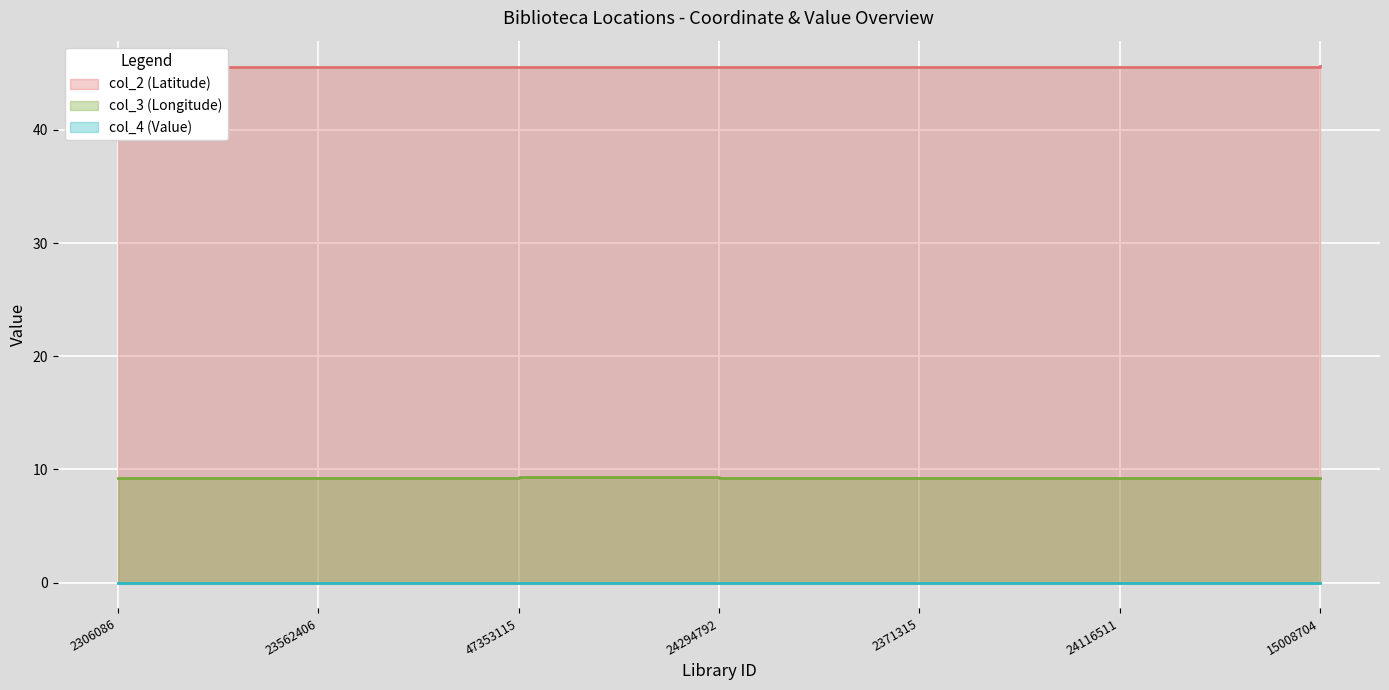

Is it true that col_2 (Latitude) equals 45.6 at 2306086?

True